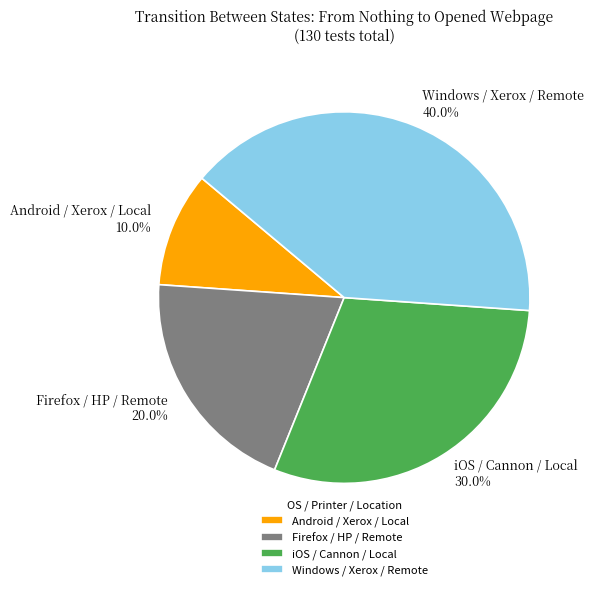

Rank the categories by value from highest to lowest.

Windows / Xerox / Remote, iOS / Cannon / Local, Firefox / HP / Remote, Android / Xerox / Local